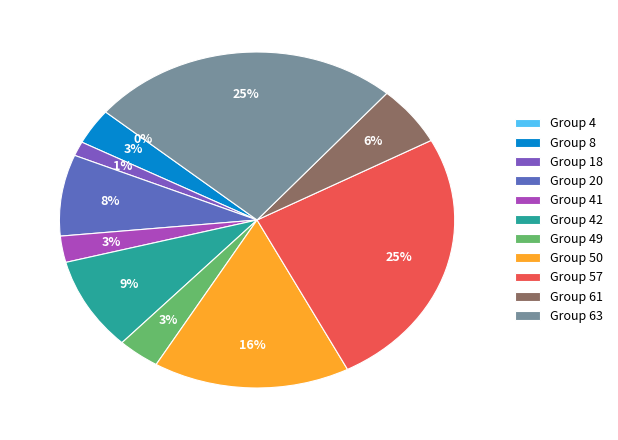

Which has a higher value, 63 or 57?

63